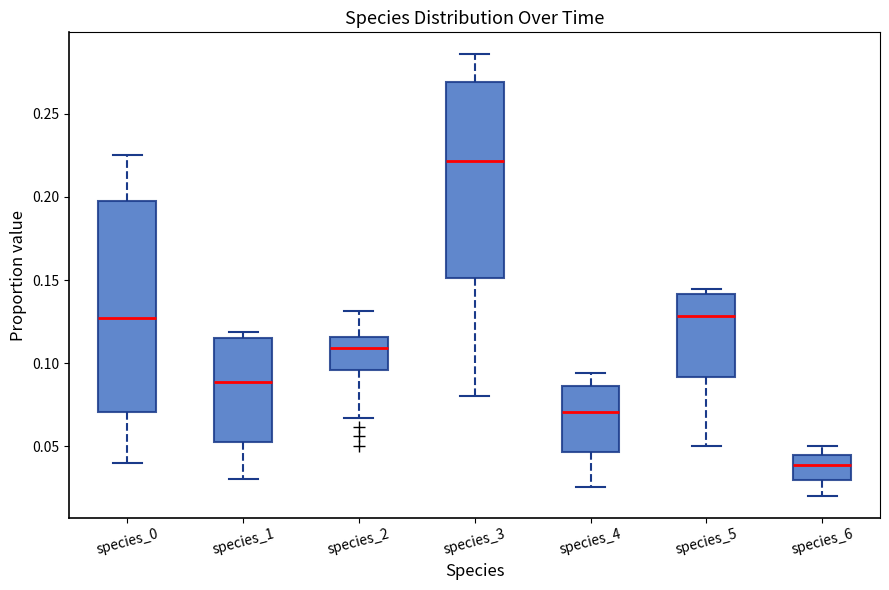

Which box's median line is the highest?

species_3